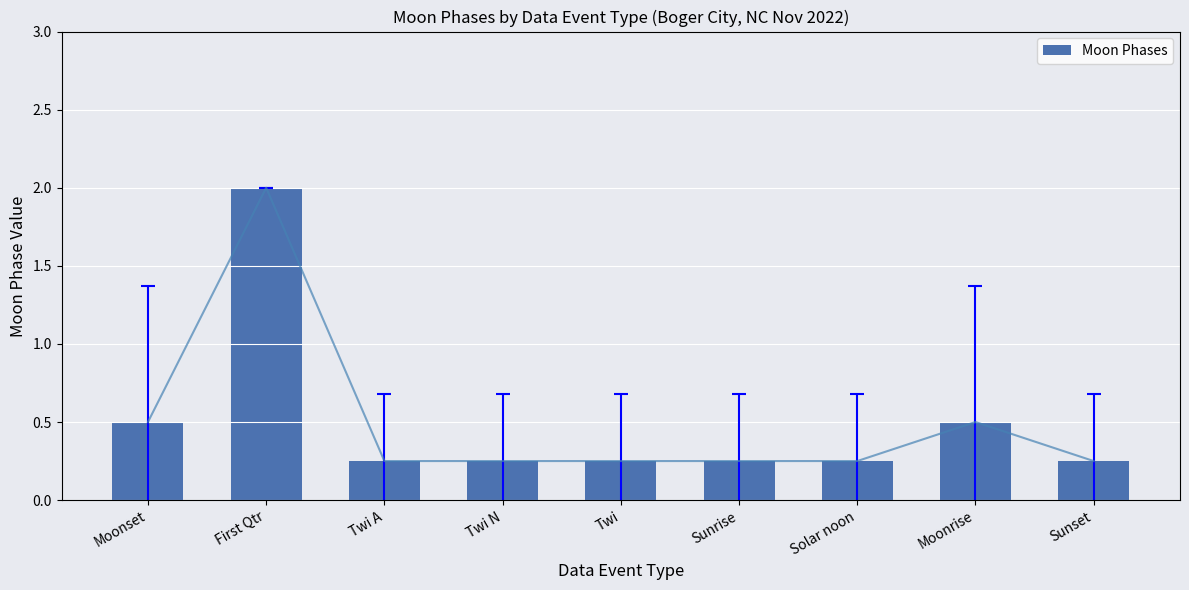

Reading left to right, extract all data points from this chart.

Moonset=0.5	First Qtr=2.0	Twi A=0.2	Twi N=0.2	Twi=0.2	Sunrise=0.2	Solar noon=0.2	Moonrise=0.5	Sunset=0.2